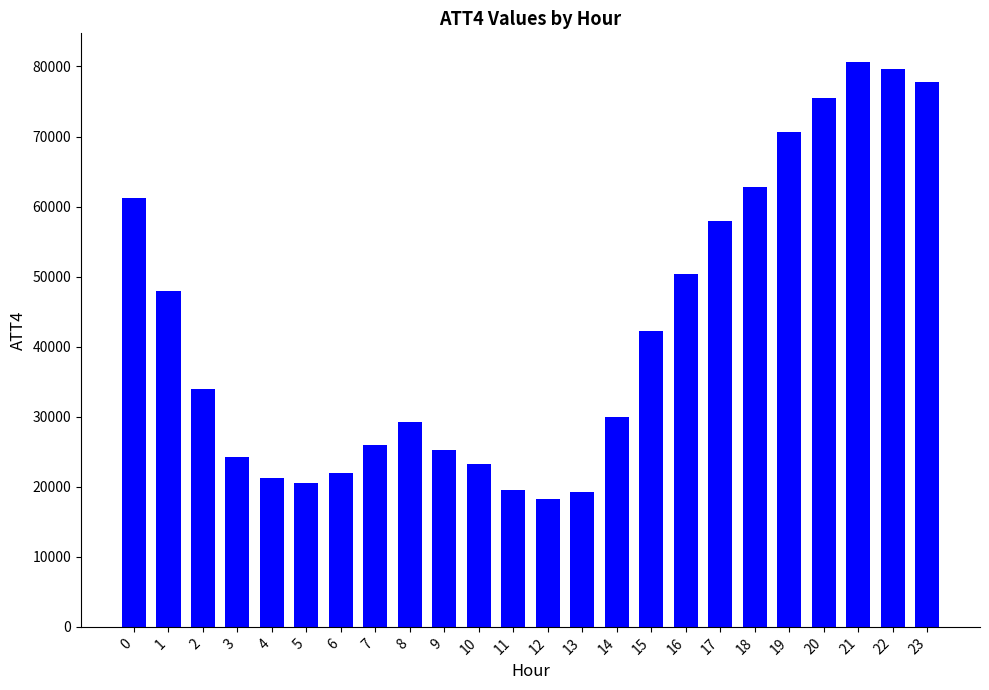

The value at 16 is 50400. True or false?

True